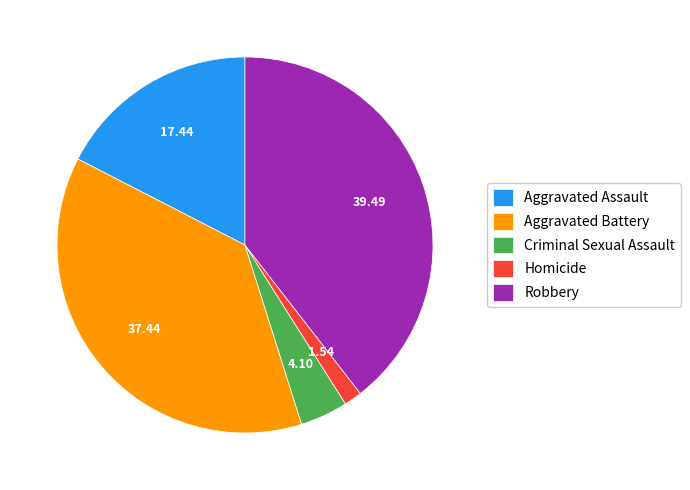

Do Homicide and Robbery together represent more than half of the pie?

No